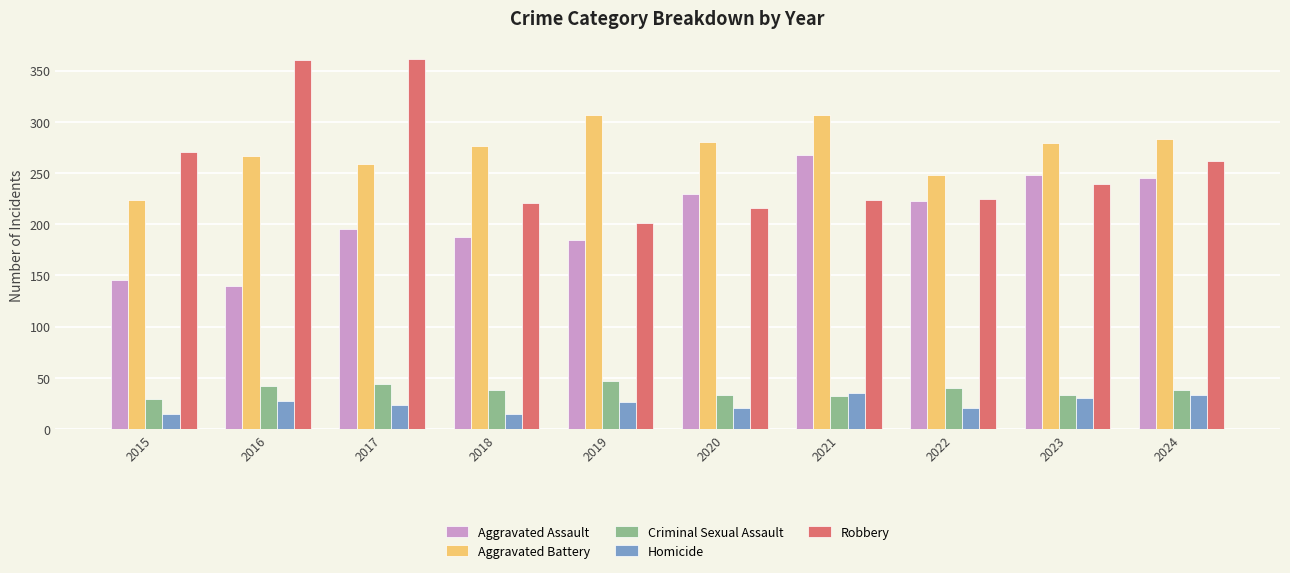

Count the number of data series in this chart.

5